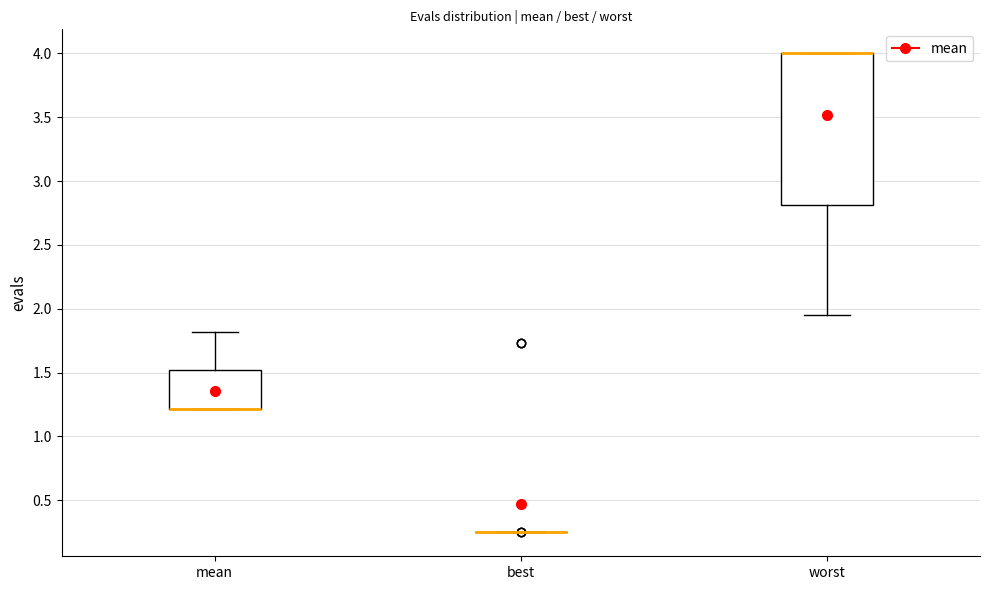

Where does the upper whisker of the box for mean end on the y-axis? The values are not printed on the chart, so give them approximately, as read against the axis.

1.80